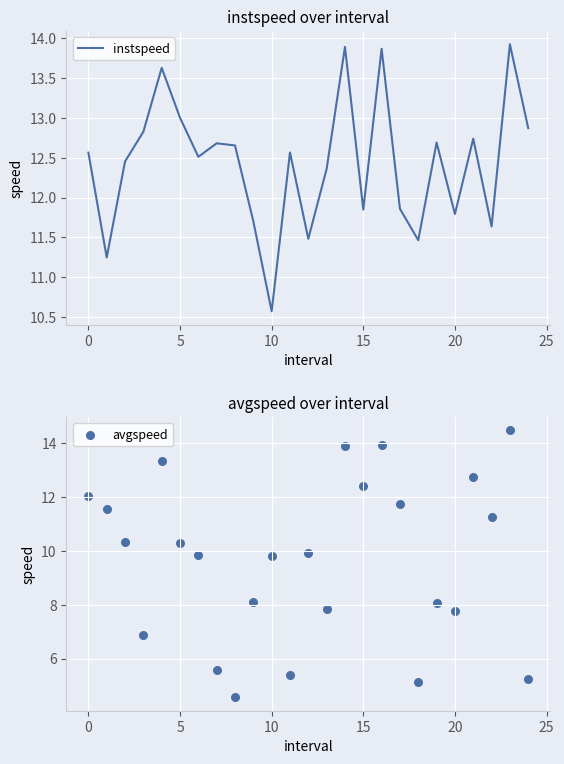

What are all the series names shown in the legend?

instspeed, avgspeed